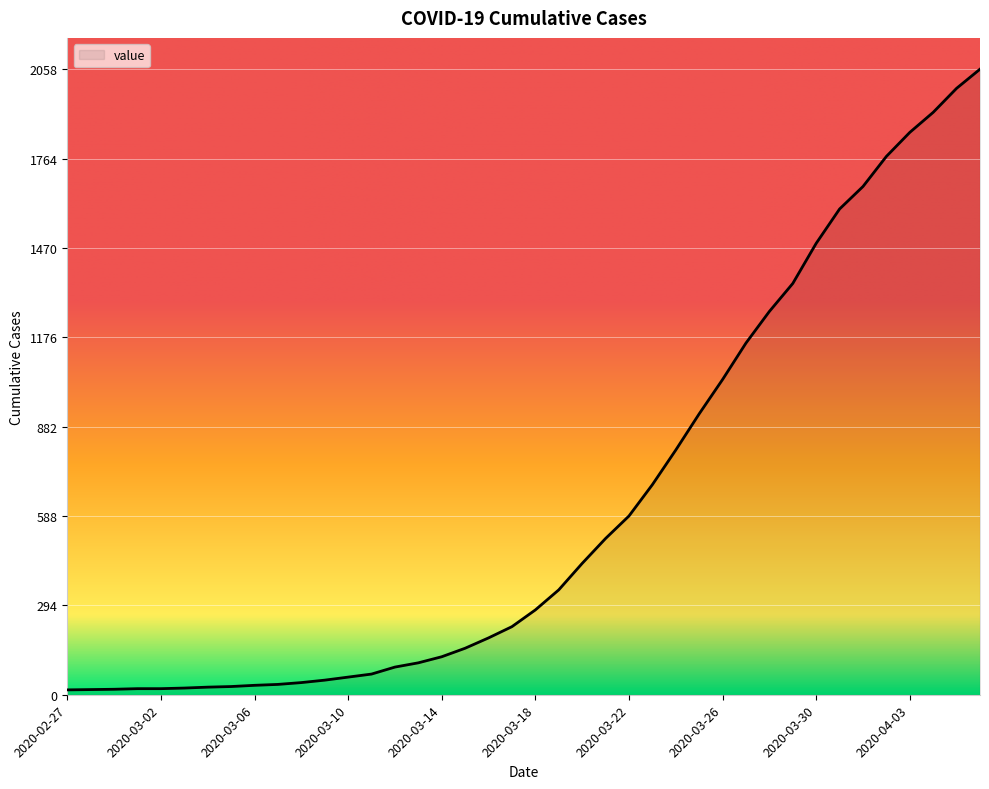

What is the difference between the maximum and minimum values?

2042